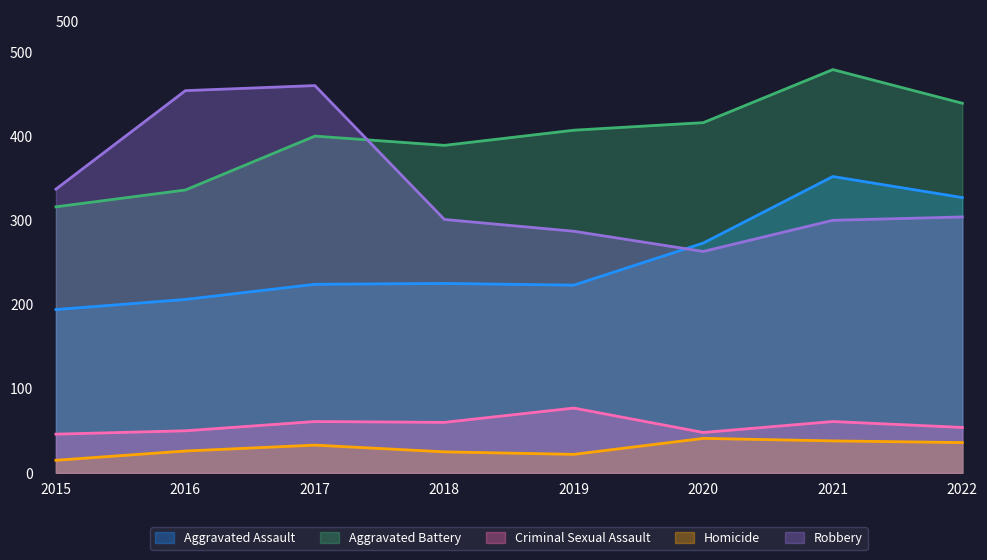

What is the average value of the Robbery series?

338